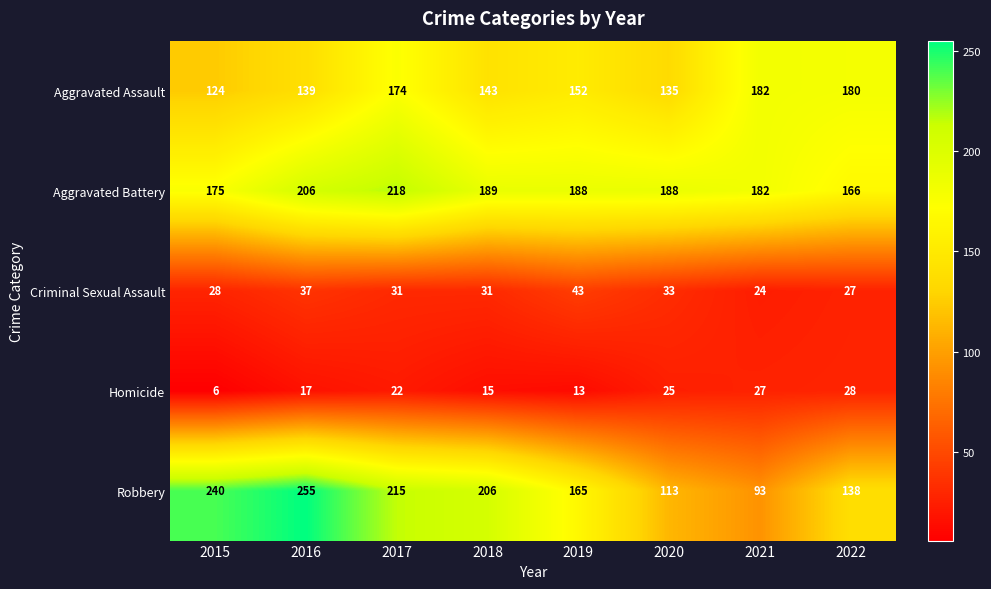

True or false: Aggravated Battery has a value of 280 at 2022.

False